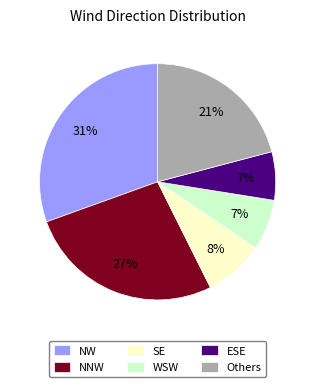

Is there any slice that represents more than half of the pie?

No